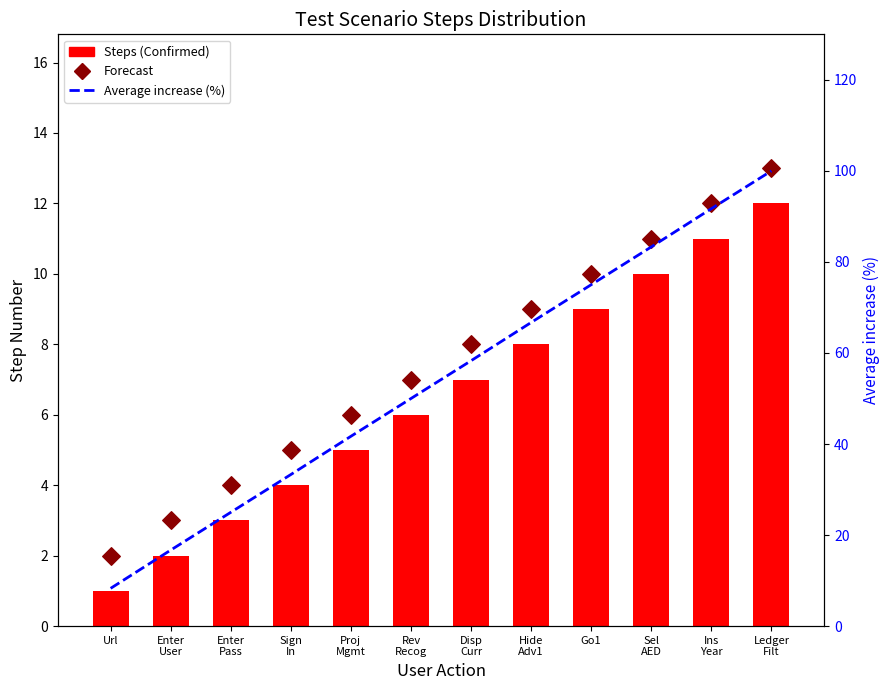

Which series has the largest total across all categories?

Average increase (%)